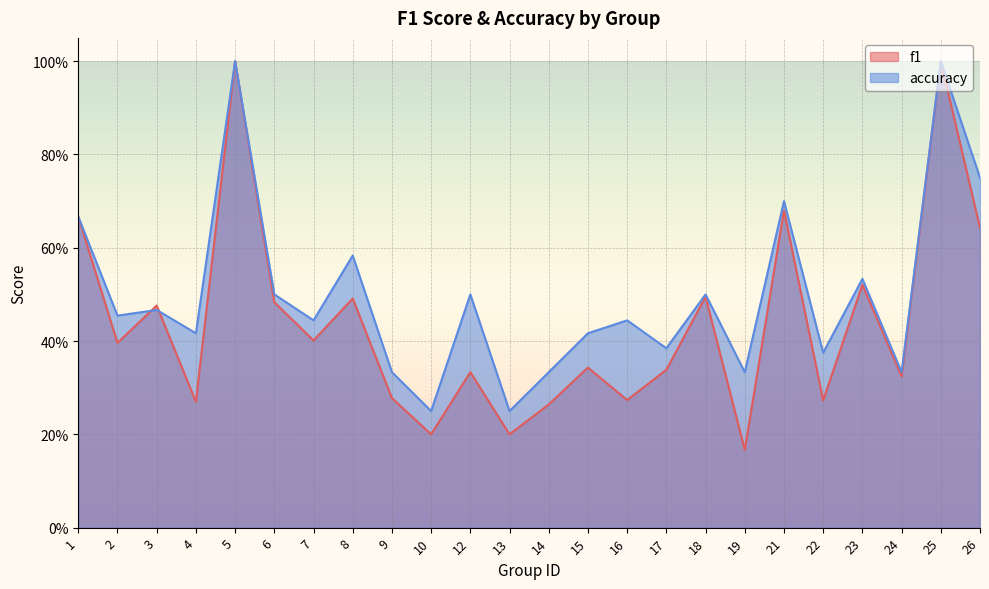

Rank the series by their maximum value, from lowest to highest.

f1, accuracy